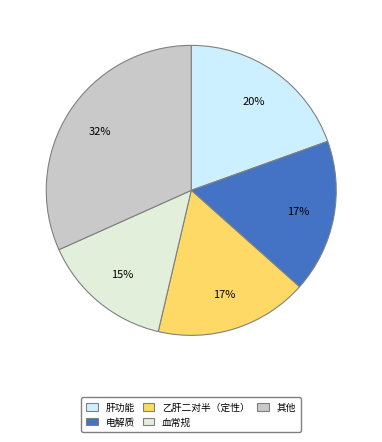

Combined, do 肝功能 and 其他 account for over 50%?

Yes